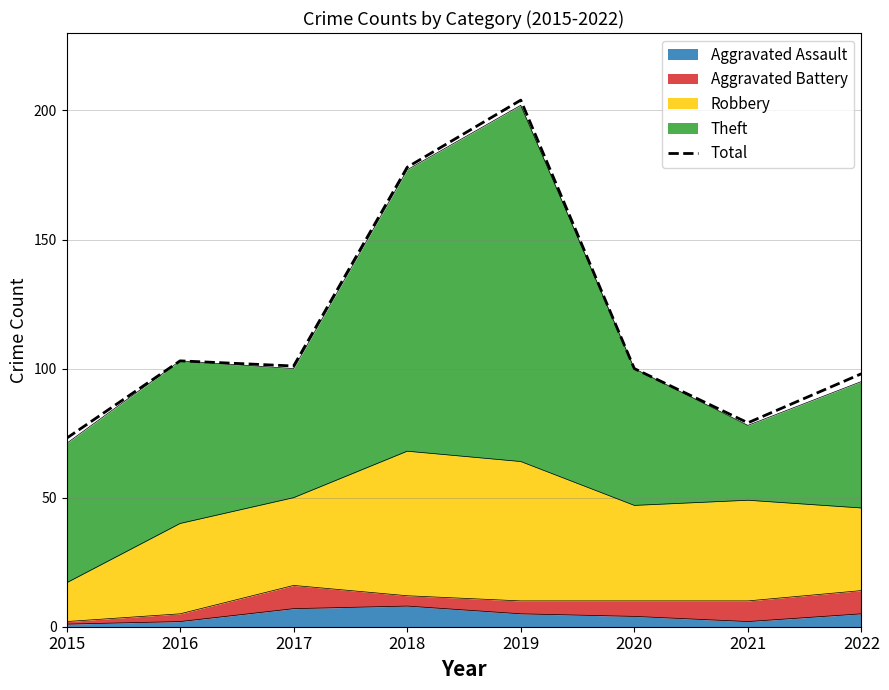

The value at 2015 is 28. True or false?

False